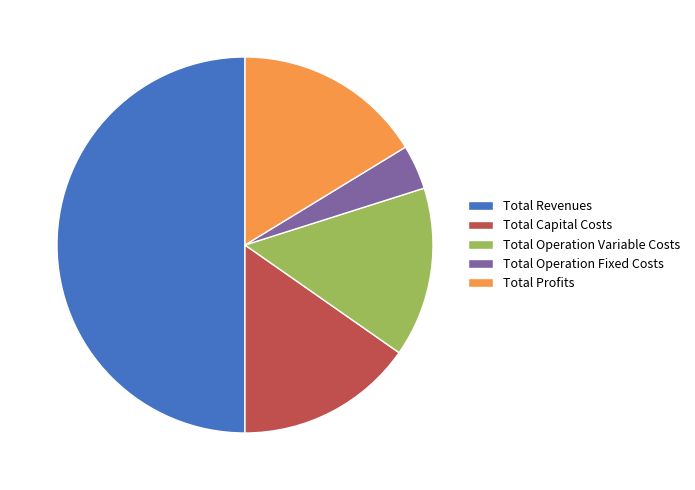

Rank the categories by value from highest to lowest.

Total Revenues, Total Profits, Total Capital Costs, Total Operation Variable Costs, Total Operation Fixed Costs